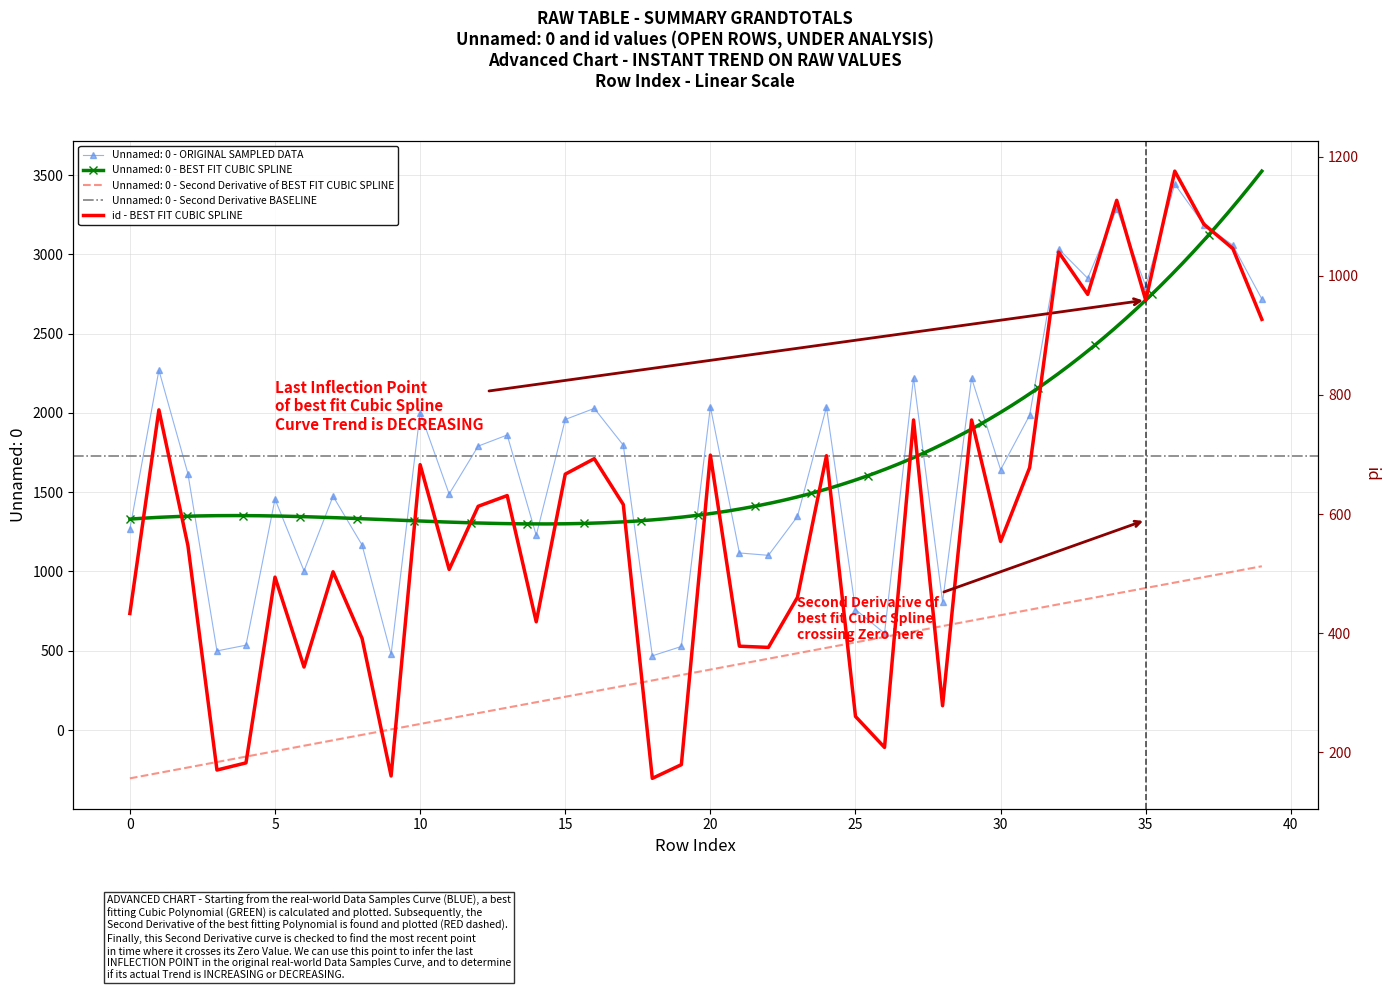

The value at 13 is 631. True or false?

True